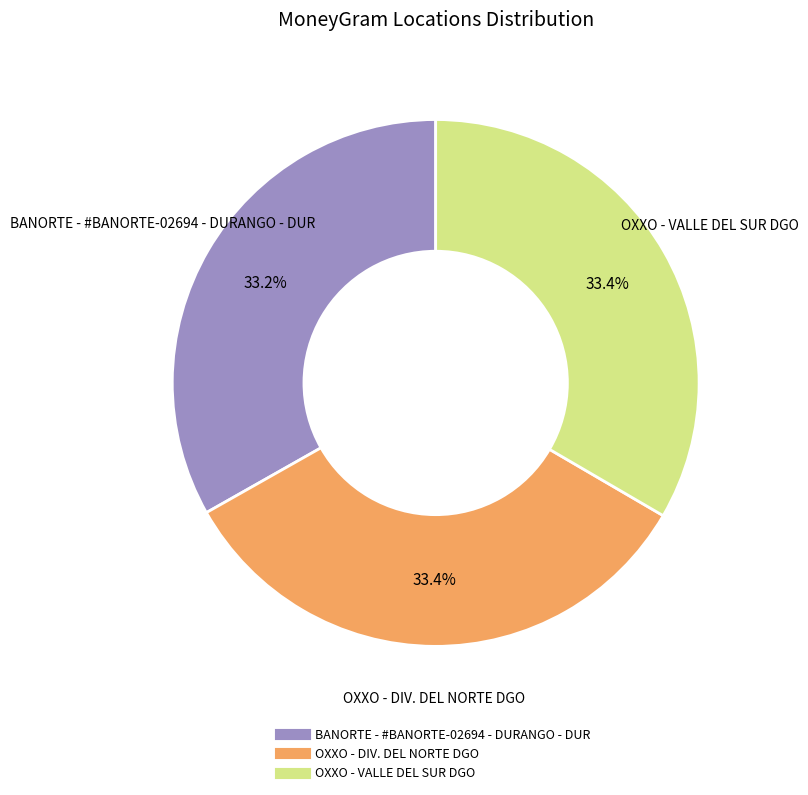

To the nearest percent, what percentage of the pie is BANORTE - #BANORTE-02694 - DURANGO - DUR?

33%